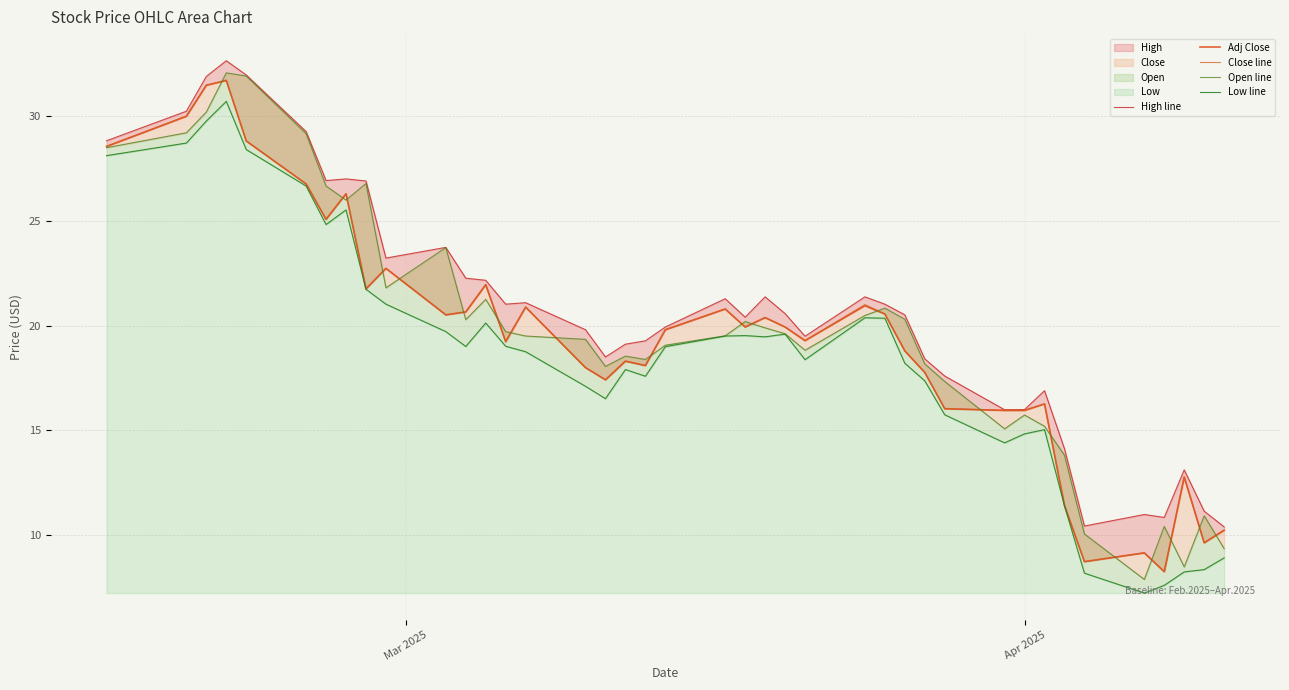

What is the sum of all Open line values?

792.1